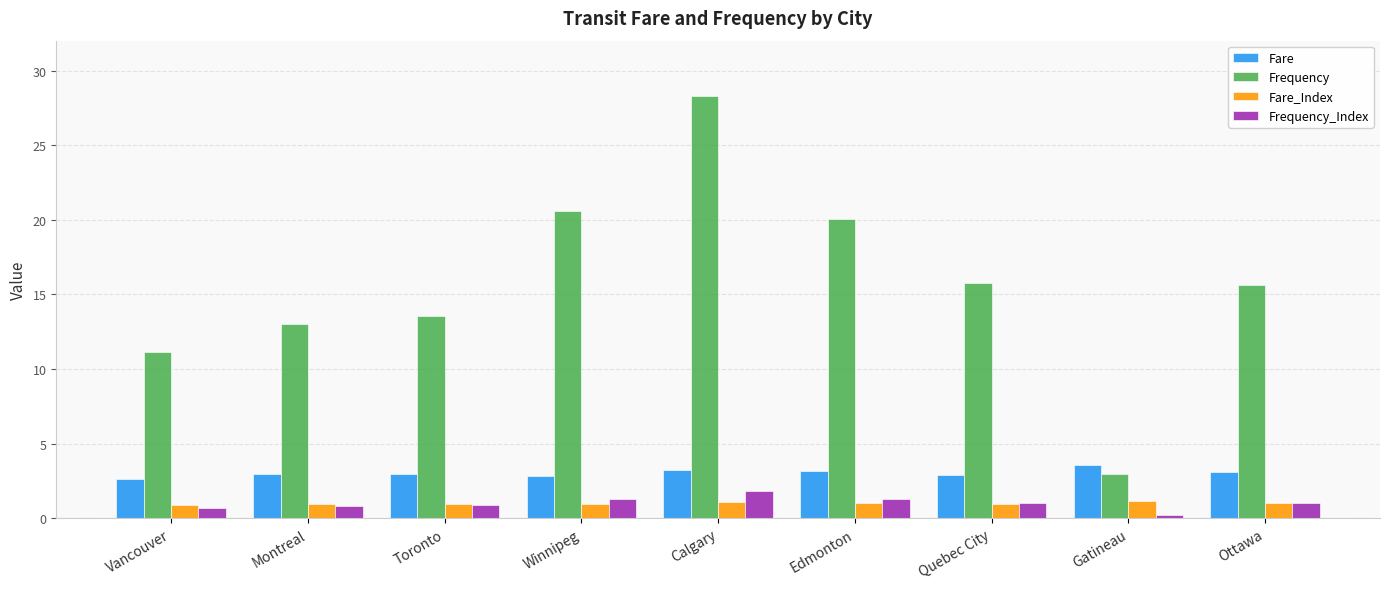

Between Toronto and Winnipeg, which series saw the biggest shift?

Frequency